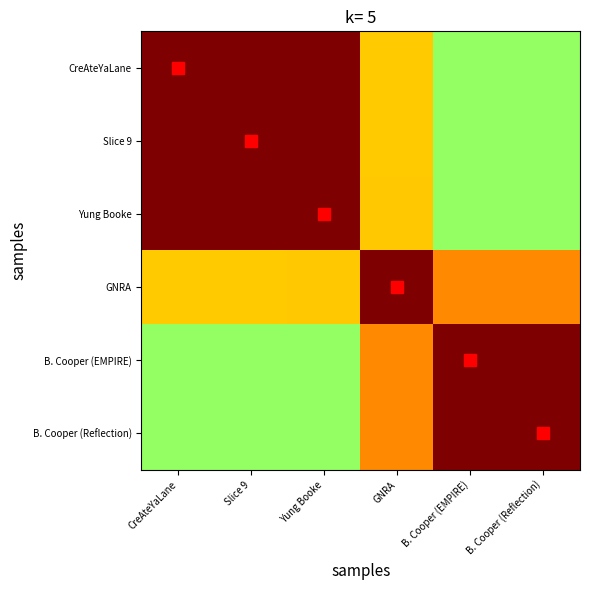

Rank the series at GNRA from lowest to highest value.

CreAteYaLane, Slice 9, Yung Booke, B. Cooper (EMPIRE), B. Cooper (Reflection), GNRA